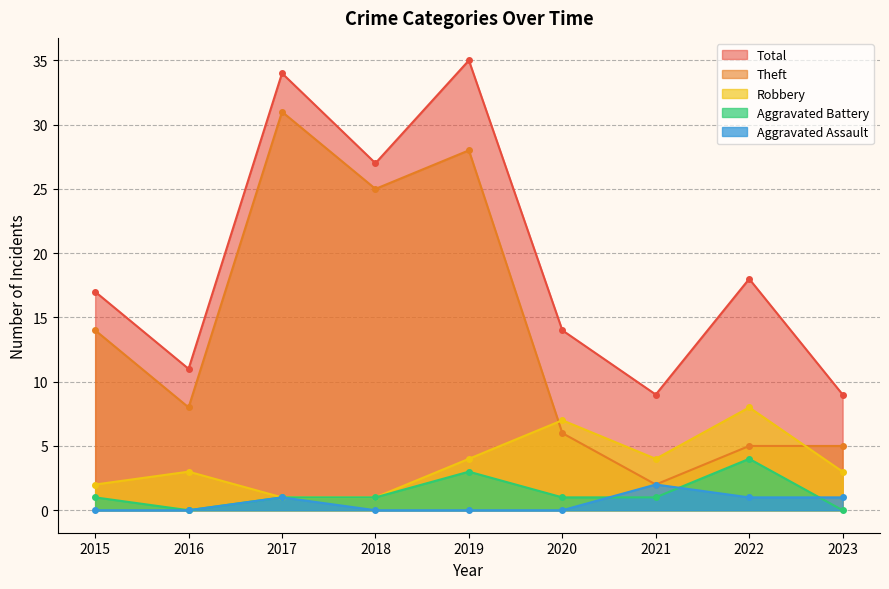

True or false: Aggravated Battery has a value of 1 at 2021.

True